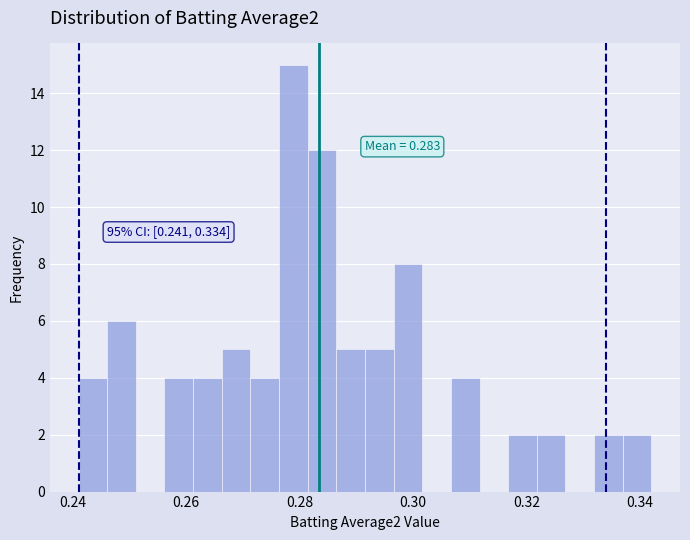

Around what value on the x-axis is the tallest bar? Give the approximate position of its centre, as read against the axis.

0.278